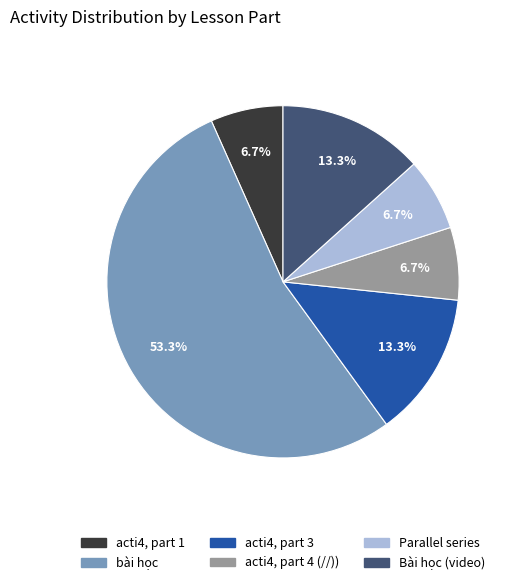

Does any single category account for the majority?

Yes